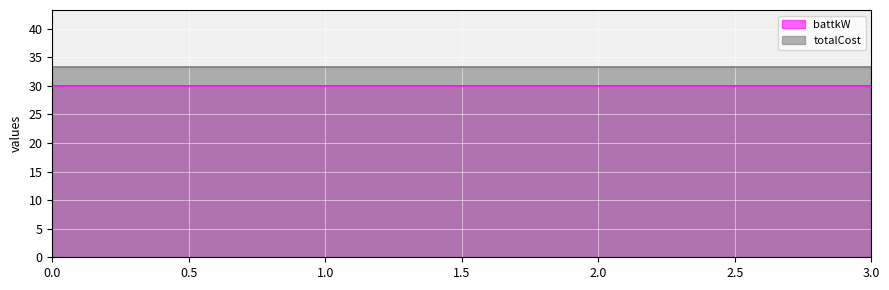

True or false: totalCost and battkW intersect in this chart.

False